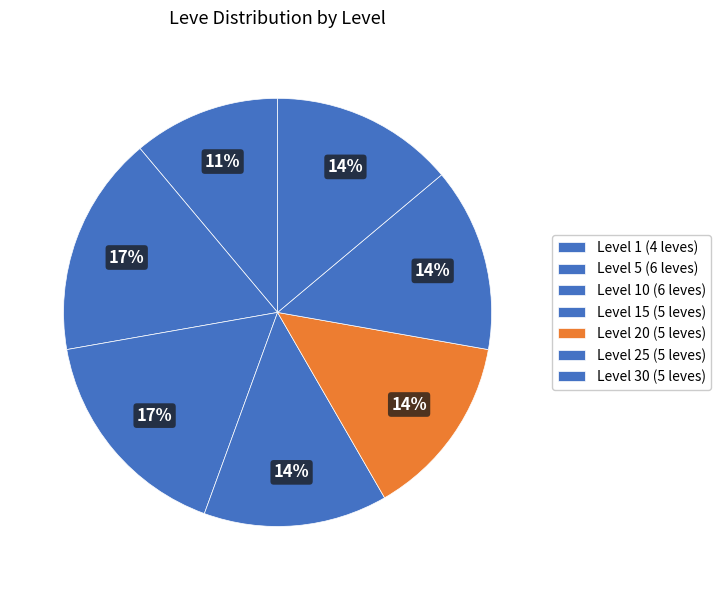

Count the number of slices in the pie.

7